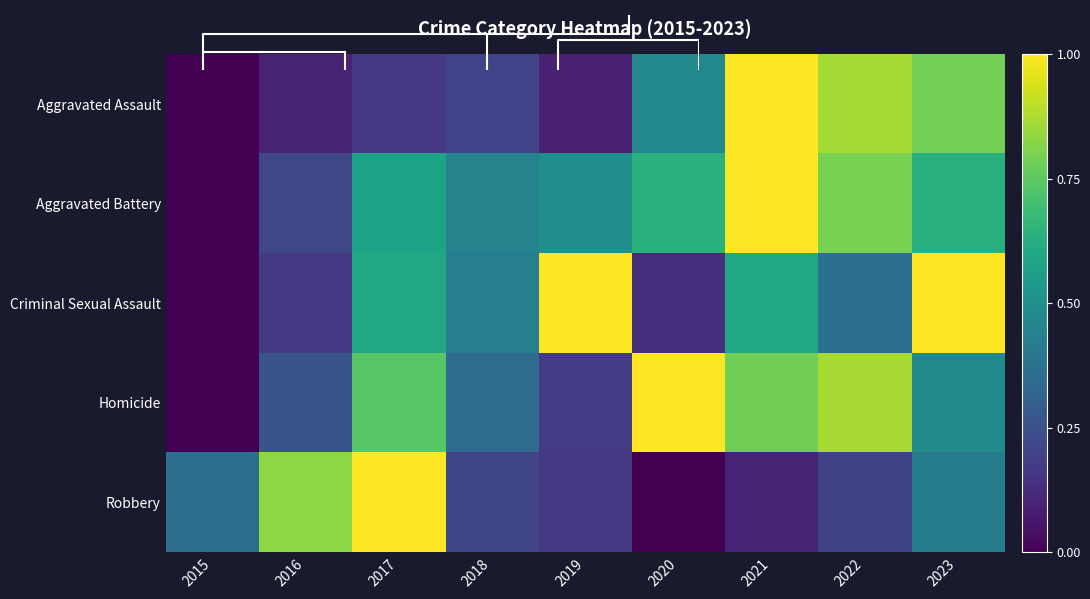

The Aggravated Battery series shows 1.0 at 2021. True or false?

True